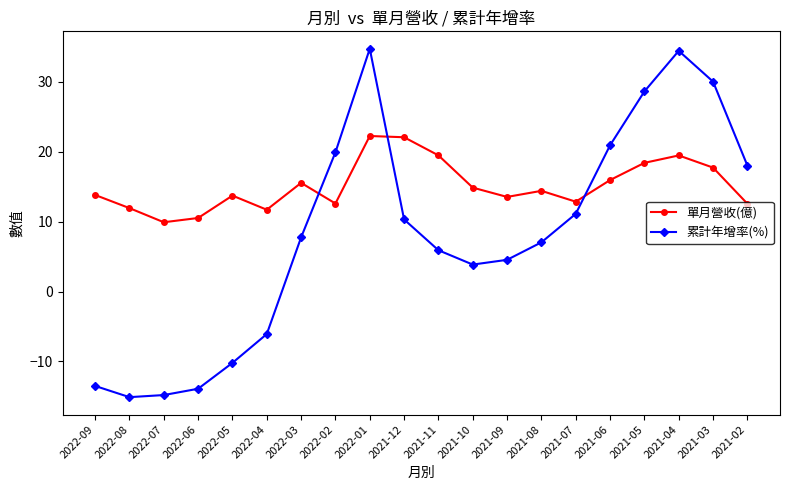

True or false: 單月營收(億) and 累計年增率(%) cross at least once.

True